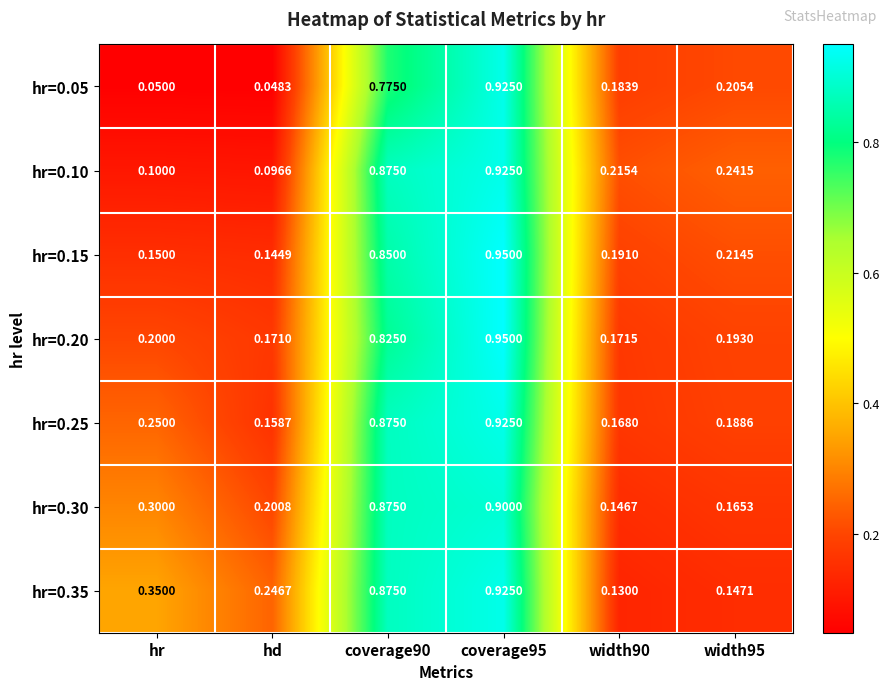

Which series has the largest total across all categories?

hr=0.35